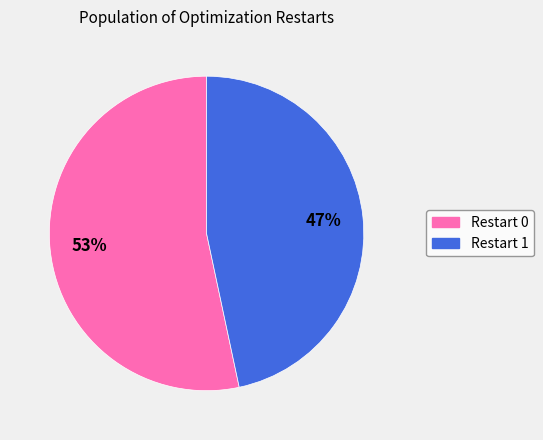

Is it true that Restart 1 is 41% of the pie?

False